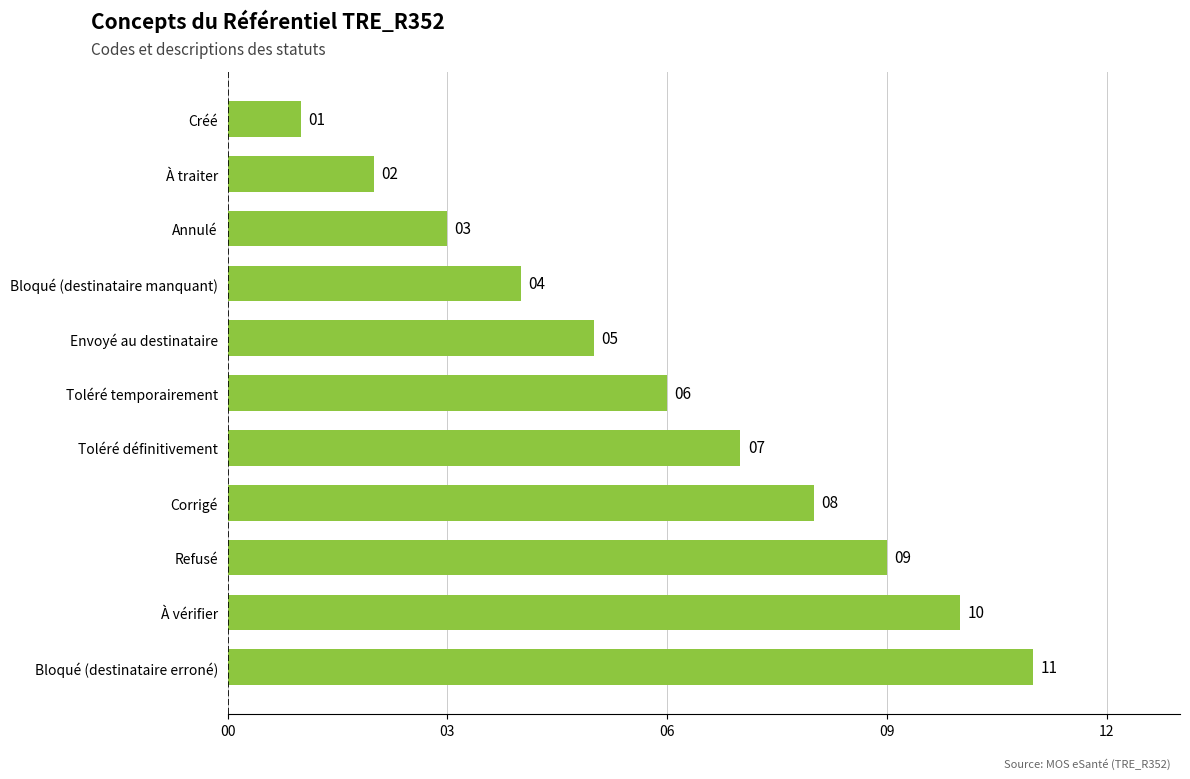

What is the label of the 1st bar from the bottom?

Bloqué (destinataire erroné)